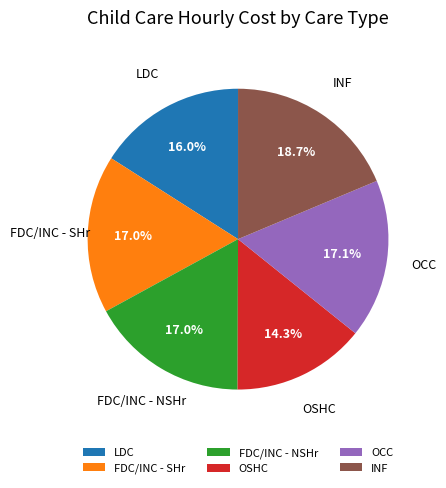

Is it true that INF is 25% of the pie?

False